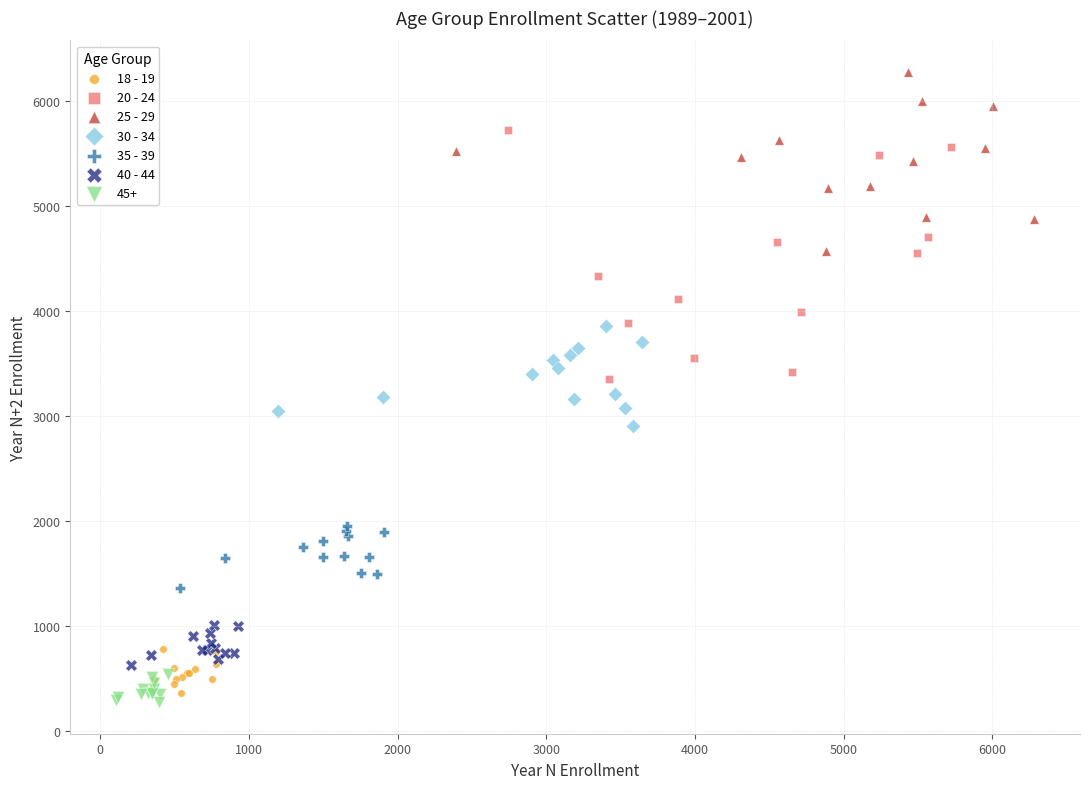

Which series has the widest spread of Y values?

20 - 24